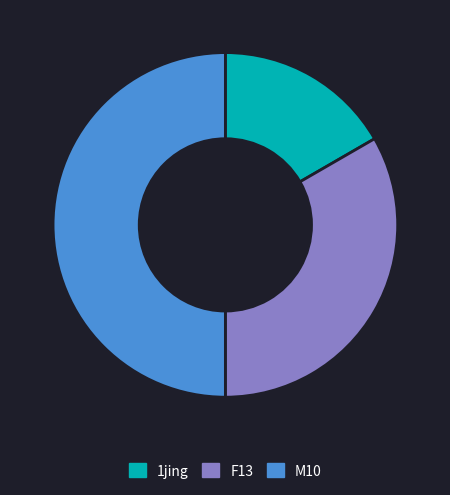

Rank the categories by value from highest to lowest.

M10, F13, 1jing